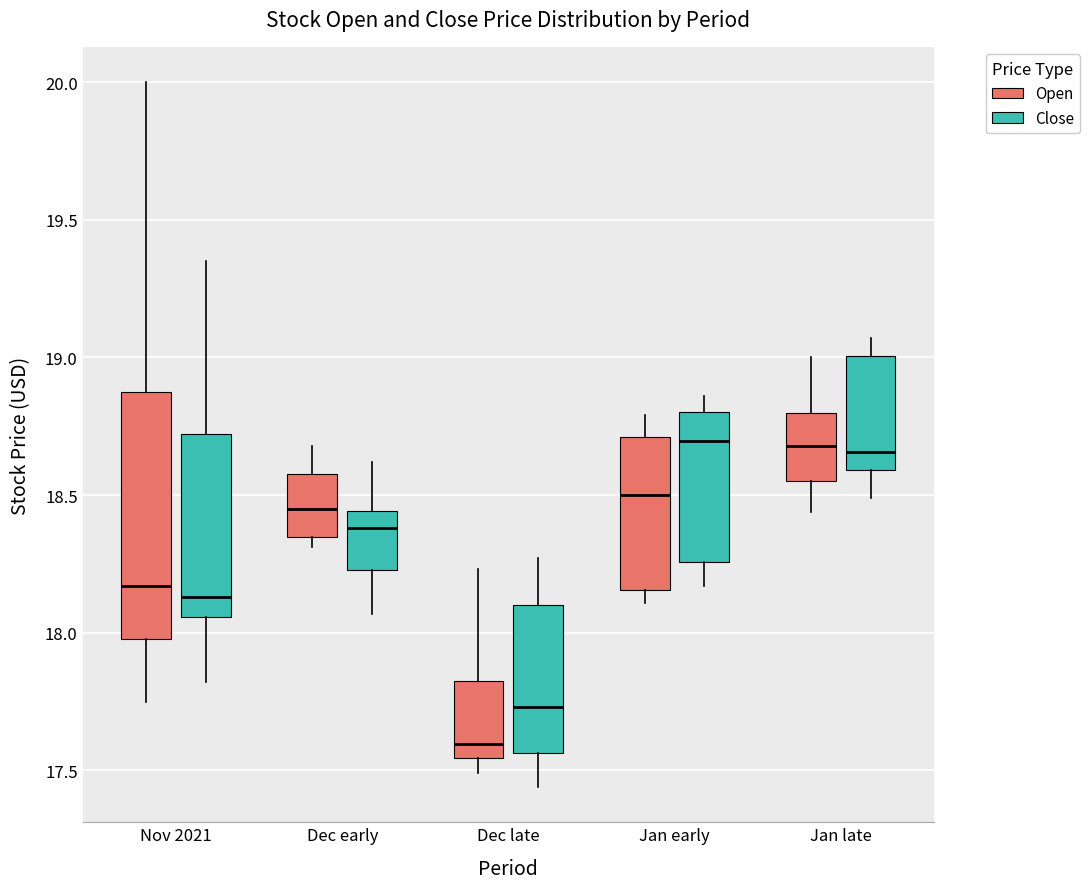

Which box has the lowest median line?

Dec late (Open)